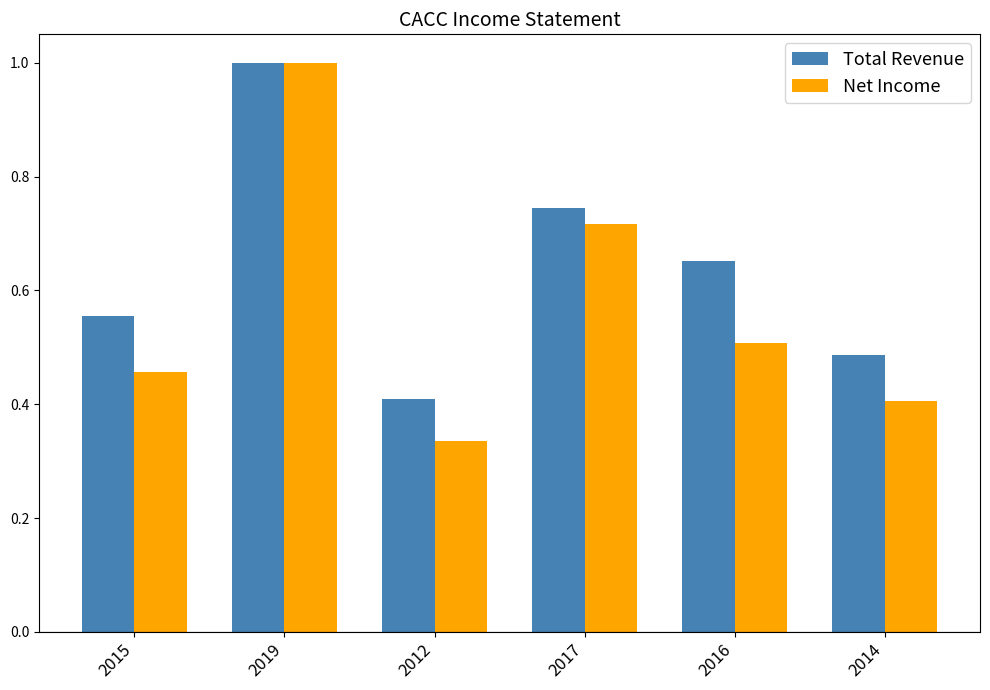

Where is Total Revenue nearest to the value 0?

2012